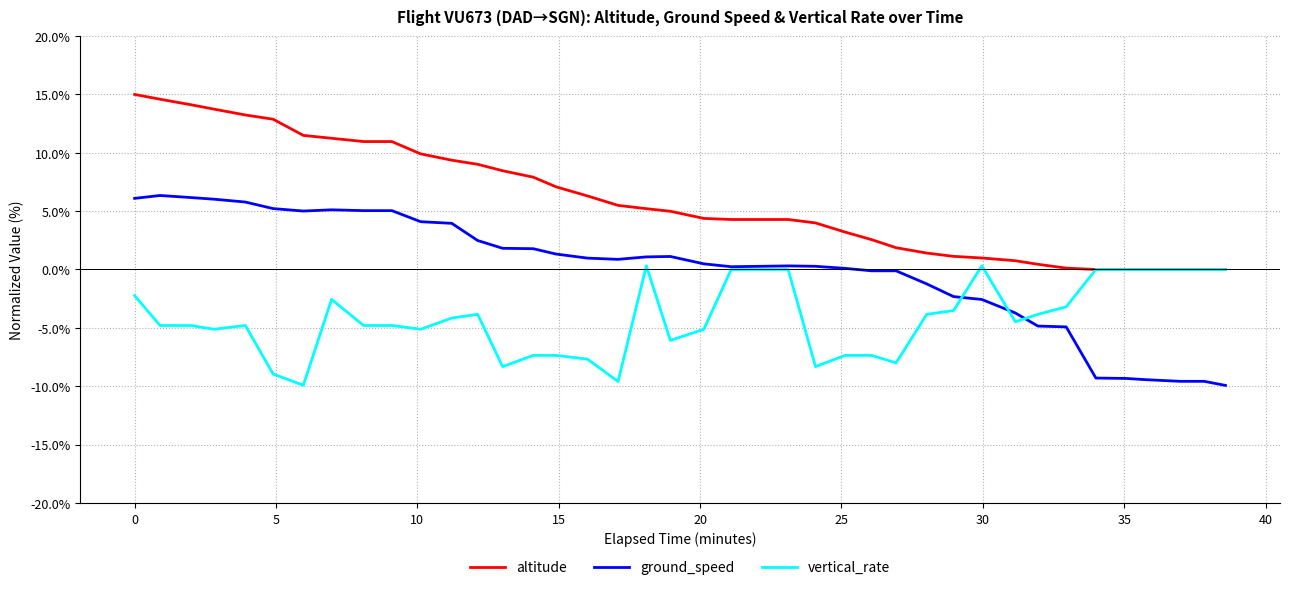

Which series has the largest range (max minus min)?

ground_speed